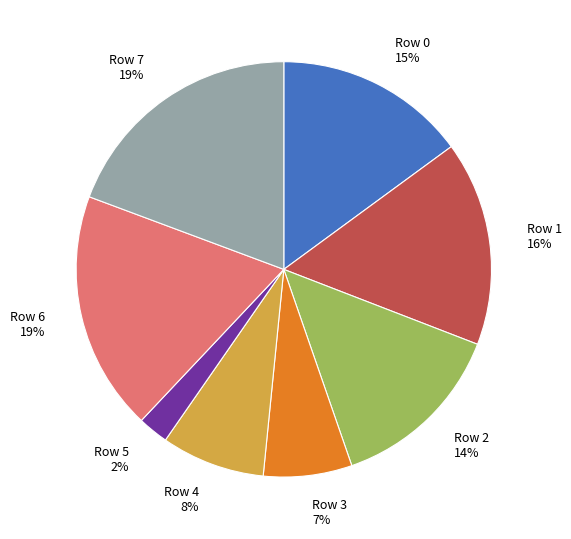

Between Row 4 and Row 2, which is larger?

Row 2